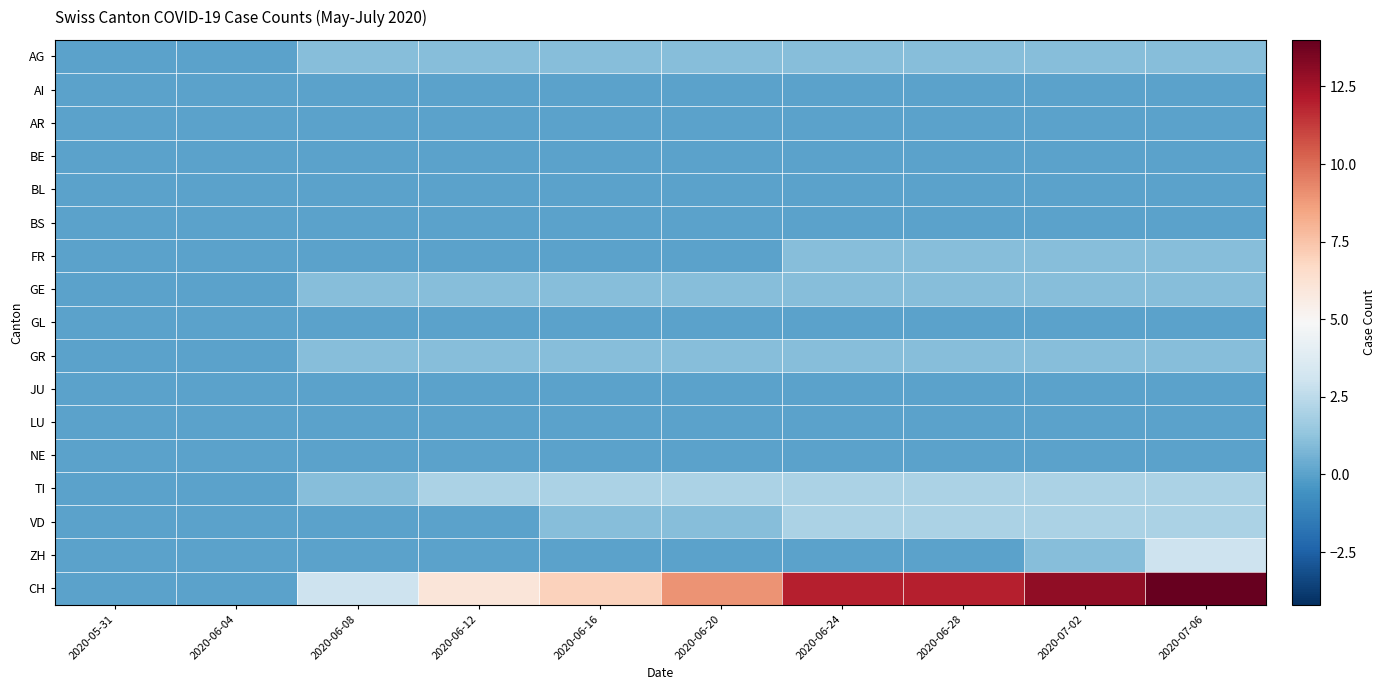

Reading left to right, extract all data points from this chart.

AG: 2020-05-31=0	2020-06-04=0	2020-06-08=1	2020-06-12=1	2020-06-16=1	2020-06-20=1	2020-06-24=1	2020-06-28=1	2020-07-02=1	2020-07-06=1
AI: 2020-05-31=0	2020-06-04=0	2020-06-08=0	2020-06-12=0	2020-06-16=0	2020-06-20=0	2020-06-24=0	2020-06-28=0	2020-07-02=0	2020-07-06=0
AR: 2020-05-31=0	2020-06-04=0	2020-06-08=0	2020-06-12=0	2020-06-16=0	2020-06-20=0	2020-06-24=0	2020-06-28=0	2020-07-02=0	2020-07-06=0
BE: 2020-05-31=0	2020-06-04=0	2020-06-08=0	2020-06-12=0	2020-06-16=0	2020-06-20=0	2020-06-24=0	2020-06-28=0	2020-07-02=0	2020-07-06=0
BL: 2020-05-31=0	2020-06-04=0	2020-06-08=0	2020-06-12=0	2020-06-16=0	2020-06-20=0	2020-06-24=0	2020-06-28=0	2020-07-02=0	2020-07-06=0
BS: 2020-05-31=0	2020-06-04=0	2020-06-08=0	2020-06-12=0	2020-06-16=0	2020-06-20=0	2020-06-24=0	2020-06-28=0	2020-07-02=0	2020-07-06=0
FR: 2020-05-31=0	2020-06-04=0	2020-06-08=0	2020-06-12=0	2020-06-16=0	2020-06-20=0	2020-06-24=1	2020-06-28=1	2020-07-02=1	2020-07-06=1
GE: 2020-05-31=0	2020-06-04=0	2020-06-08=1	2020-06-12=1	2020-06-16=1	2020-06-20=1	2020-06-24=1	2020-06-28=1	2020-07-02=1	2020-07-06=1
GL: 2020-05-31=0	2020-06-04=0	2020-06-08=0	2020-06-12=0	2020-06-16=0	2020-06-20=0	2020-06-24=0	2020-06-28=0	2020-07-02=0	2020-07-06=0
GR: 2020-05-31=0	2020-06-04=0	2020-06-08=1	2020-06-12=1	2020-06-16=1	2020-06-20=1	2020-06-24=1	2020-06-28=1	2020-07-02=1	2020-07-06=1
JU: 2020-05-31=0	2020-06-04=0	2020-06-08=0	2020-06-12=0	2020-06-16=0	2020-06-20=0	2020-06-24=0	2020-06-28=0	2020-07-02=0	2020-07-06=0
LU: 2020-05-31=0	2020-06-04=0	2020-06-08=0	2020-06-12=0	2020-06-16=0	2020-06-20=0	2020-06-24=0	2020-06-28=0	2020-07-02=0	2020-07-06=0
NE: 2020-05-31=0	2020-06-04=0	2020-06-08=0	2020-06-12=0	2020-06-16=0	2020-06-20=0	2020-06-24=0	2020-06-28=0	2020-07-02=0	2020-07-06=0
TI: 2020-05-31=0	2020-06-04=0	2020-06-08=1	2020-06-12=2	2020-06-16=2	2020-06-20=2	2020-06-24=2	2020-06-28=2	2020-07-02=2	2020-07-06=2
VD: 2020-05-31=0	2020-06-04=0	2020-06-08=0	2020-06-12=0	2020-06-16=1	2020-06-20=1	2020-06-24=2	2020-06-28=2	2020-07-02=2	2020-07-06=2
ZH: 2020-05-31=0	2020-06-04=0	2020-06-08=0	2020-06-12=0	2020-06-16=0	2020-06-20=0	2020-06-24=0	2020-06-28=0	2020-07-02=1	2020-07-06=3
CH: 2020-05-31=0	2020-06-04=0	2020-06-08=3	2020-06-12=6	2020-06-16=7	2020-06-20=9	2020-06-24=12	2020-06-28=12	2020-07-02=13	2020-07-06=14